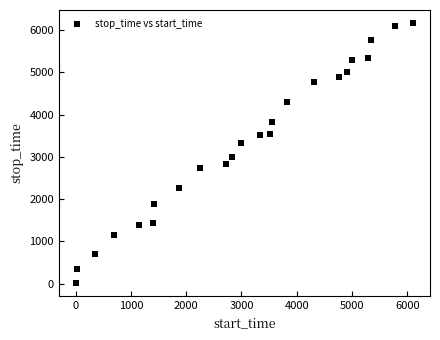

What Y value in the scatter plot is closest to 3094?

2998